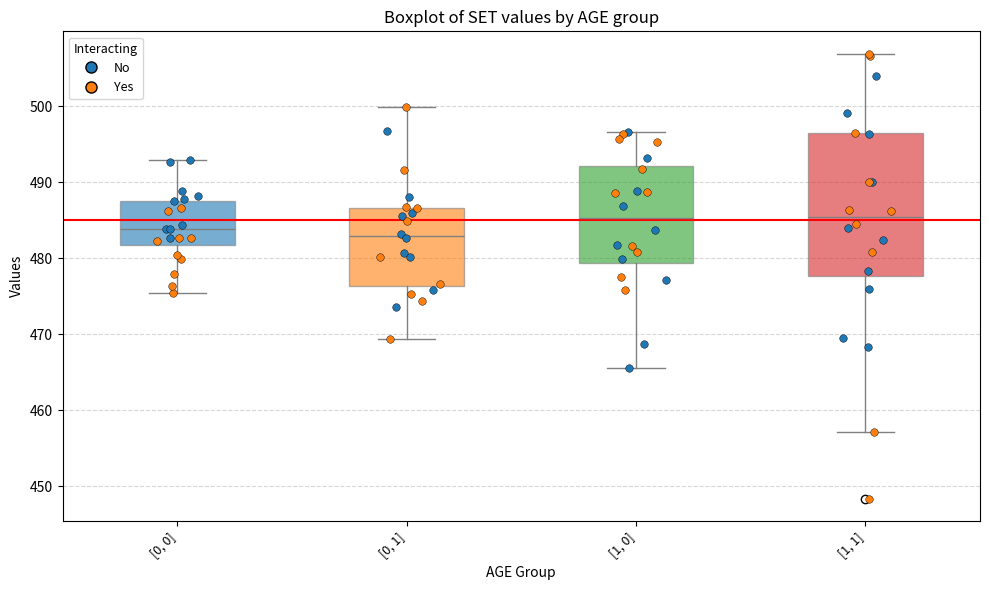

Comparing the boxes themselves (not the whiskers), which one is the tallest?

[1, 1]